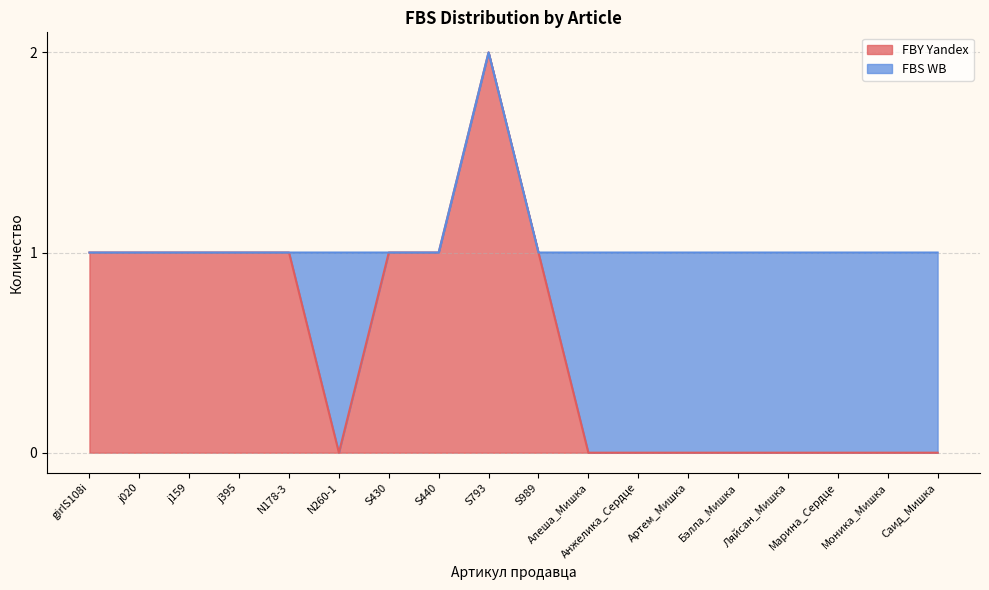

The value of FBY Yandex at Ляйсан_Мишка is 0. True or false?

True